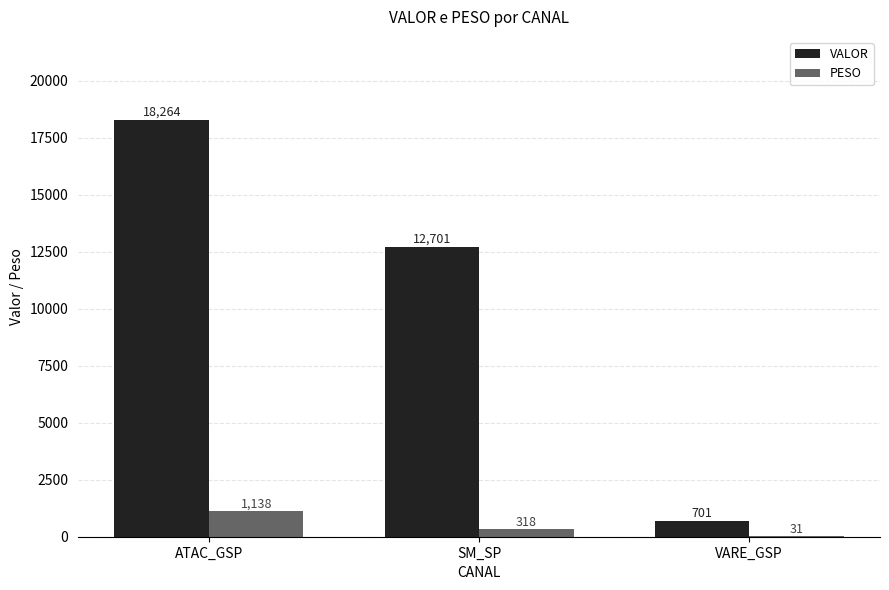

At which label does VALOR first exceed 12700?

ATAC_GSP